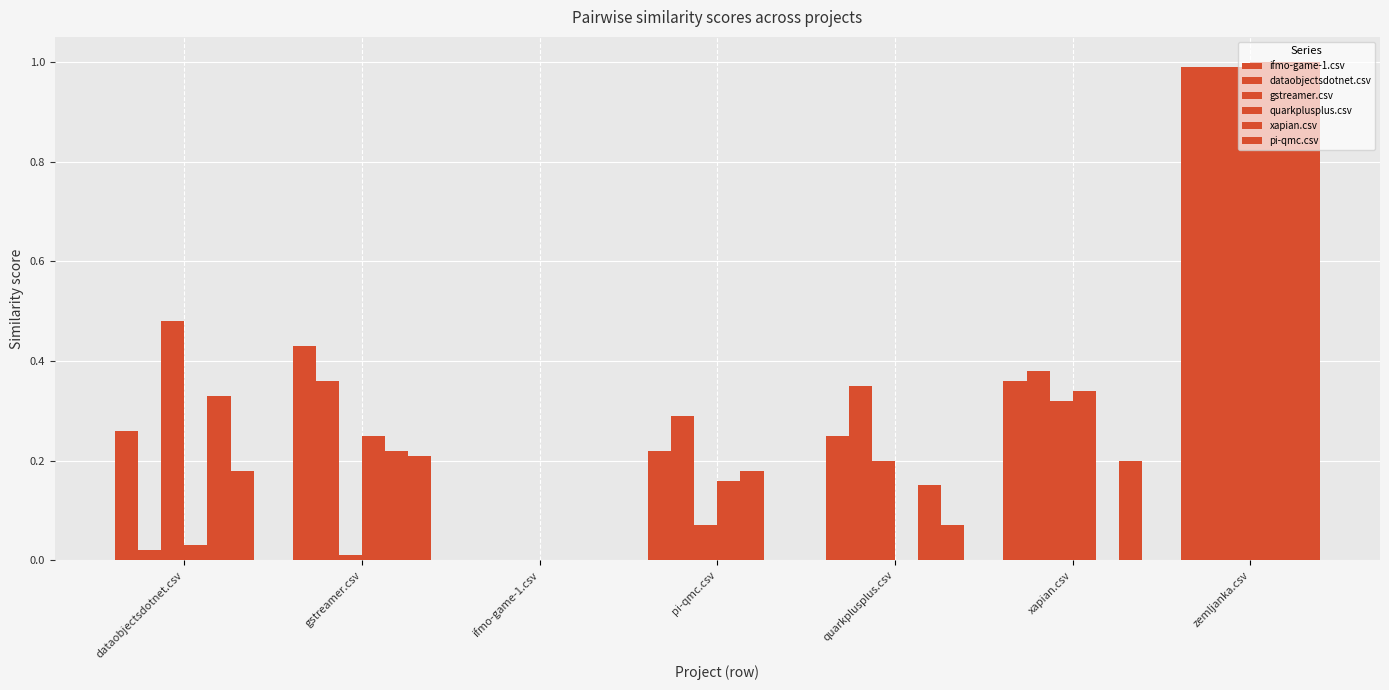

Read the dataobjectsdotnet.csv value at gstreamer.csv.

0.4